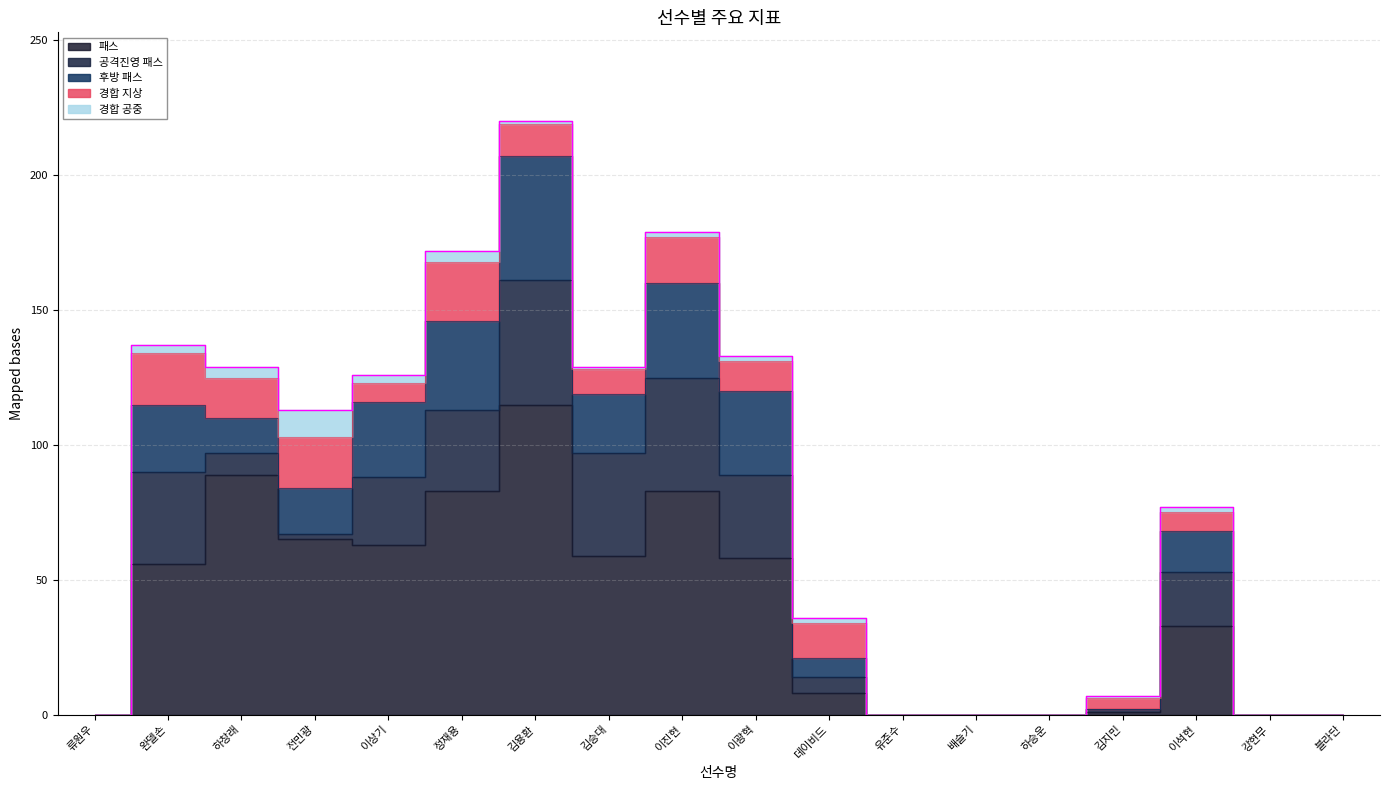

At which label does 경합 공중 first exceed 2?

완델손